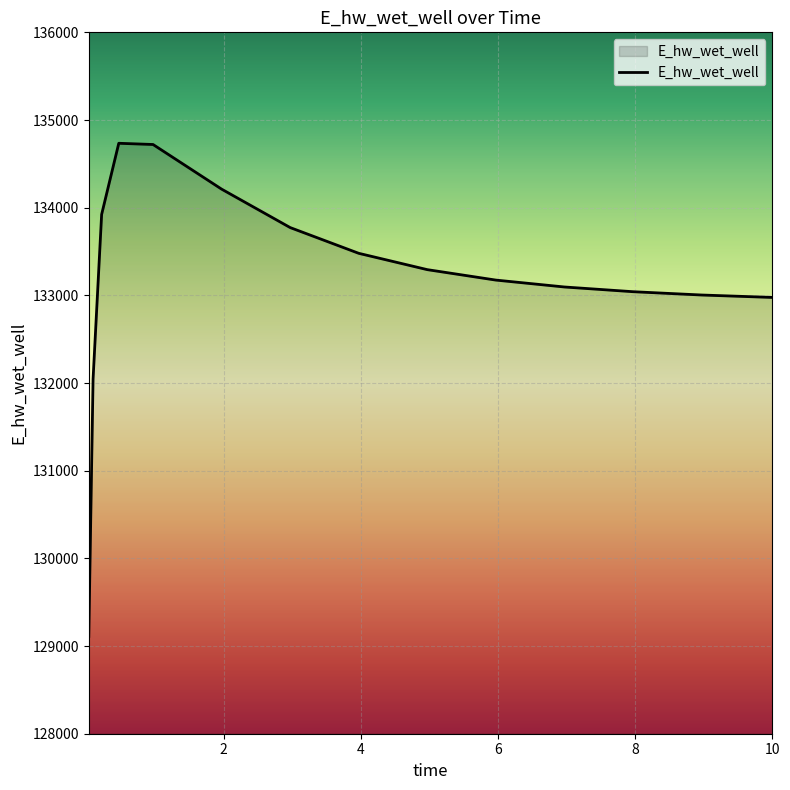

What is the smallest value displayed?

129110.0